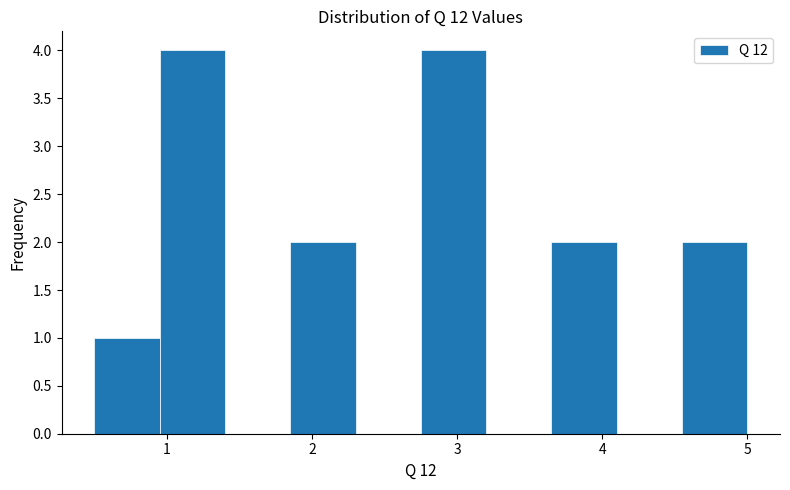

How tall is the bar that spans 2.75 to 3.20 on the x-axis? Neither the bar edges nor the heights are printed on the chart, so give them approximately, as read against the axes.

4